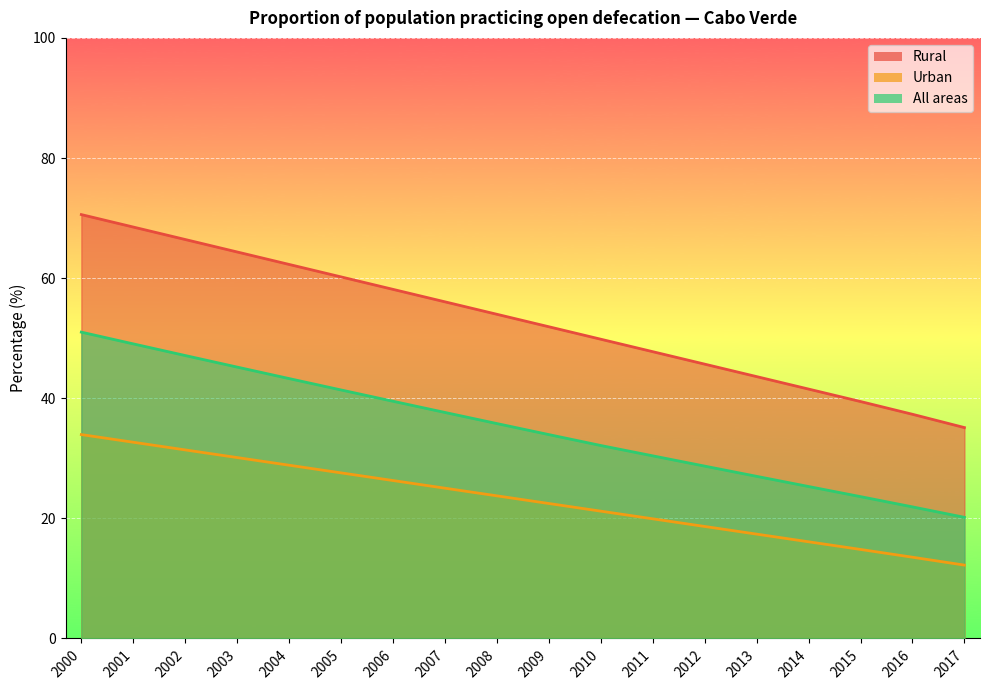

Rank the series by their maximum value, from lowest to highest.

Urban, All areas, Rural